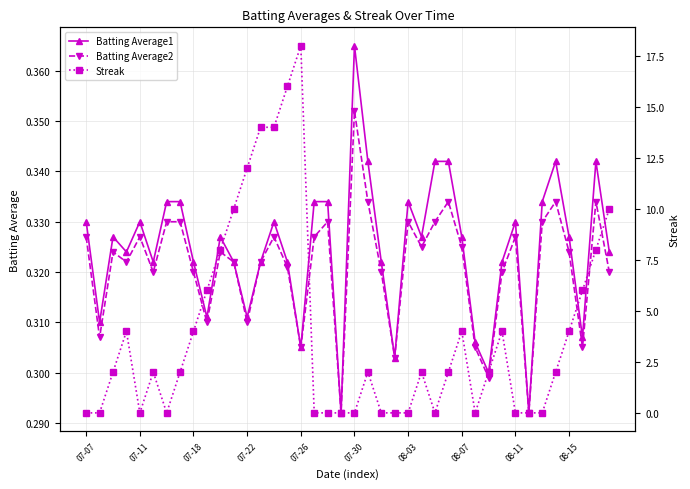

Does the chart display data point markers on the line(s)?

Yes